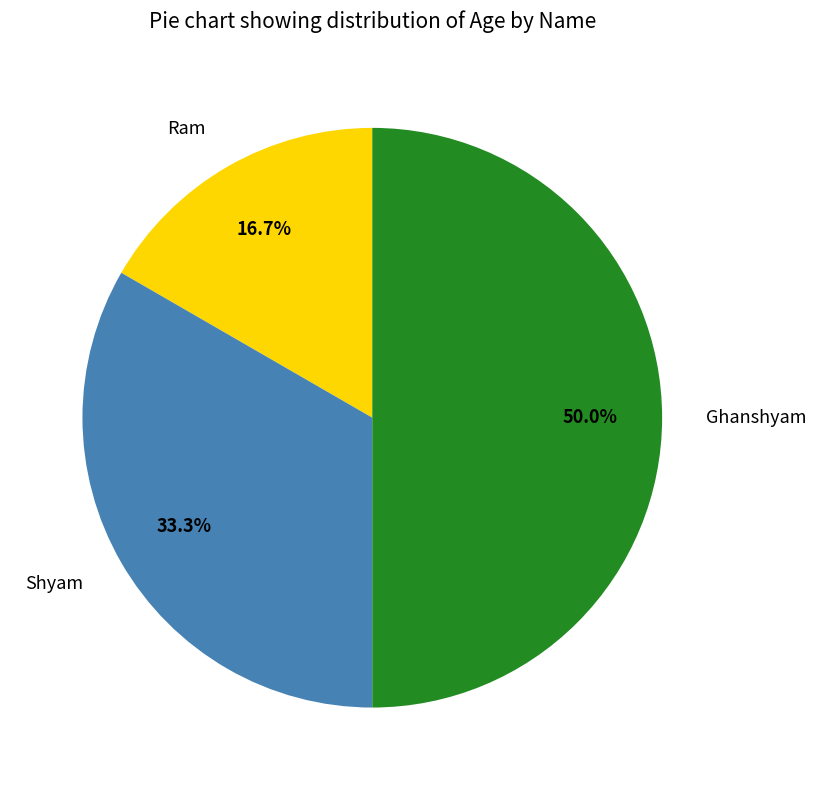

Which slice is the smallest?

Ram